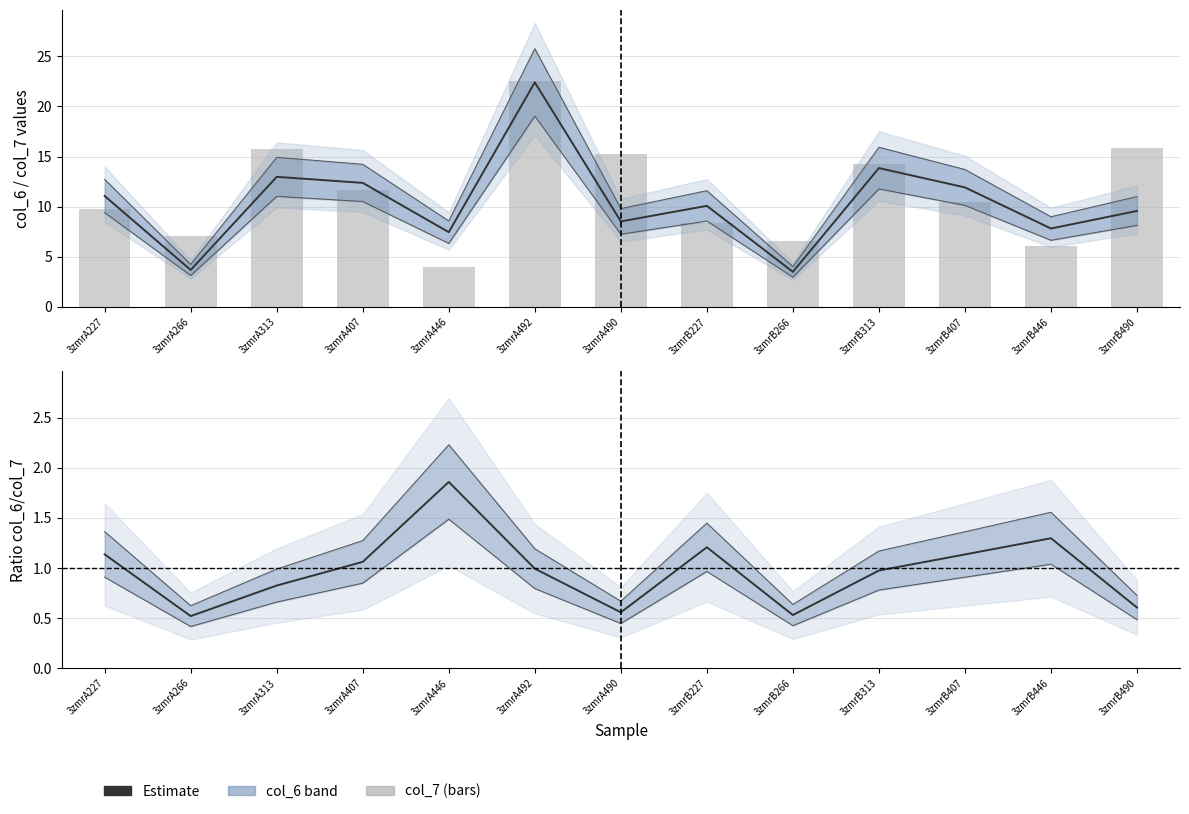

Where is col_7 nearest to the value 13?

3zmrB313